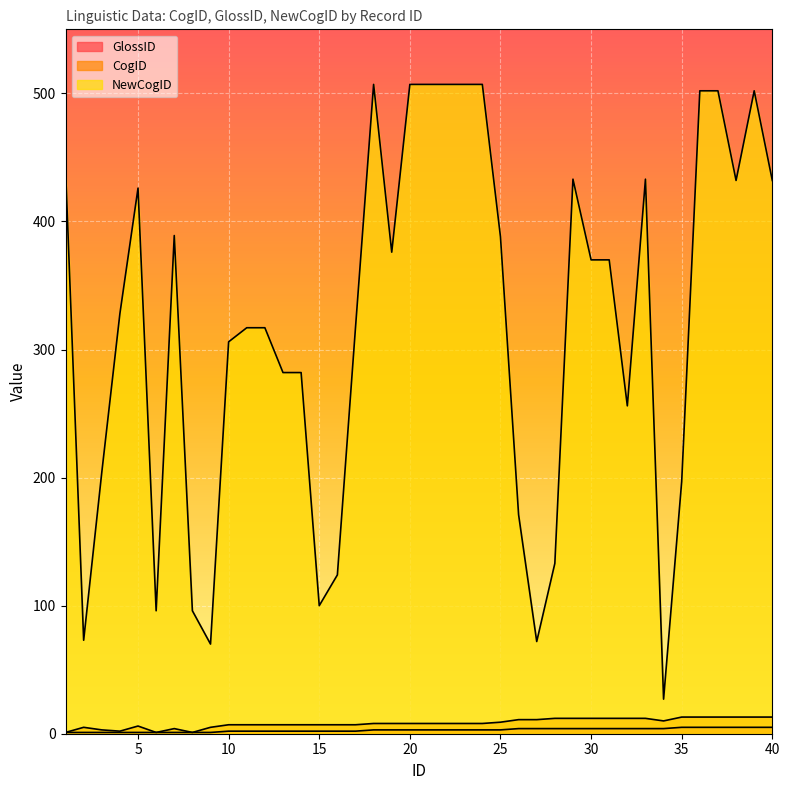

True or false: GlossID and NewCogID cross at least once.

False